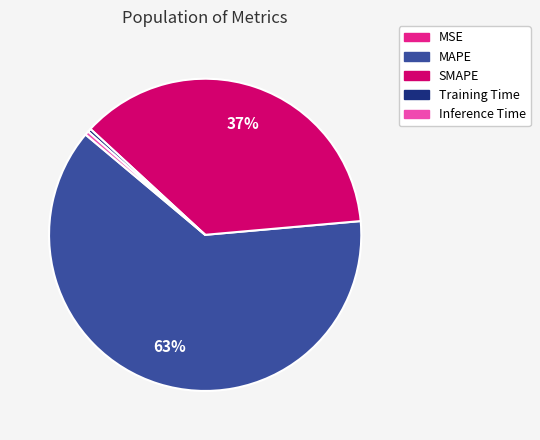

What is the largest slice in the pie chart?

MAPE